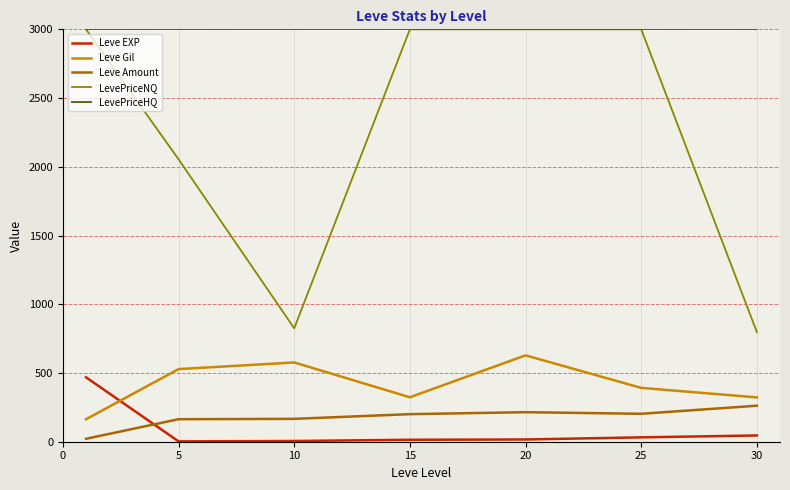

True or false: LevePriceNQ and Leve Gil intersect in this chart.

False